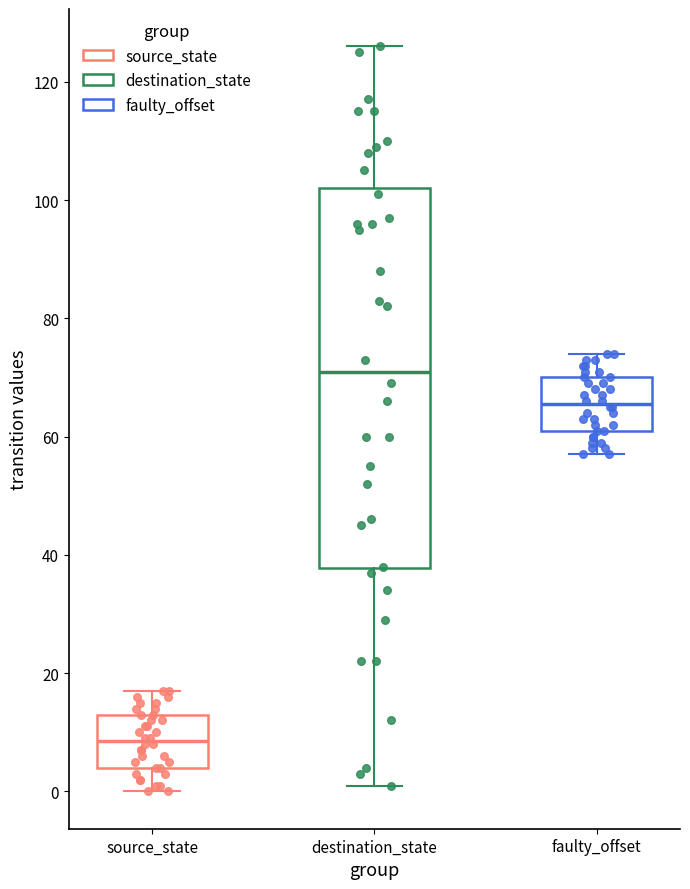

Reading left to right, transcribe this box plot: for each box, give where its median line is, the range the box spans, and where its two whiskers end, as read against the y-axis. The values are not printed on the chart, so give them approximately, as read against the axis.

source_state: median 8, box 4 to 14, whiskers 0 to 18
destination_state: median 72, box 38 to 102, whiskers 2 to 126
faulty_offset: median 66, box 62 to 70, whiskers 58 to 74